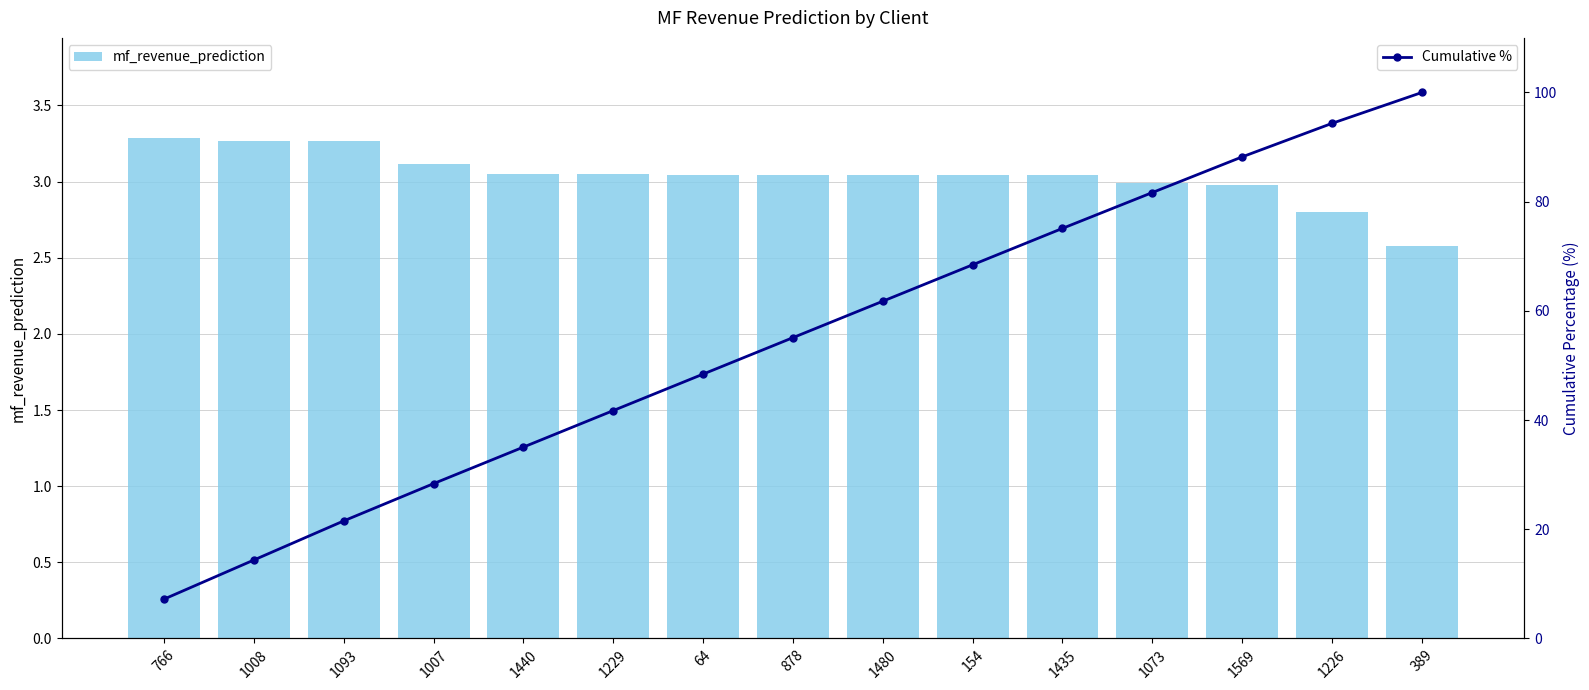

Reading right to left, what are all the values shown in this chart?

mf_revenue_prediction: 2.6	2.8	3.0	3.0	3.0	3.0	3.0	3.0	3.0	3.1	3.1	3.1	3.3	3.3	3.3
Cumulative %: 100.0	94.3	88.2	81.7	75.1	68.4	61.8	55.1	48.4	41.7	35.1	28.4	21.5	14.4	7.2